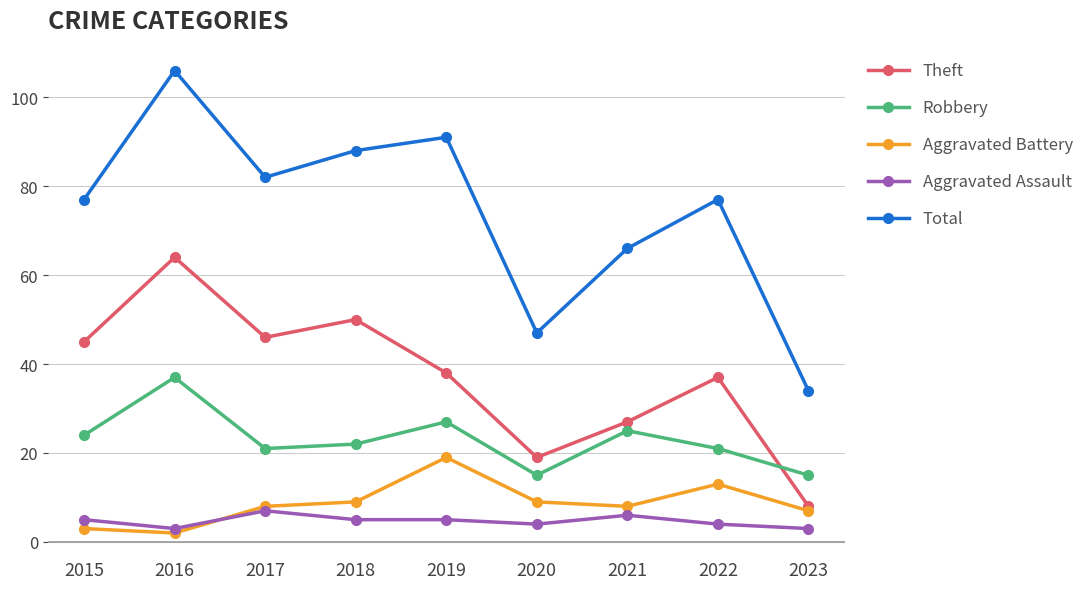

At which category does Aggravated Assault reach its first local peak?

2017